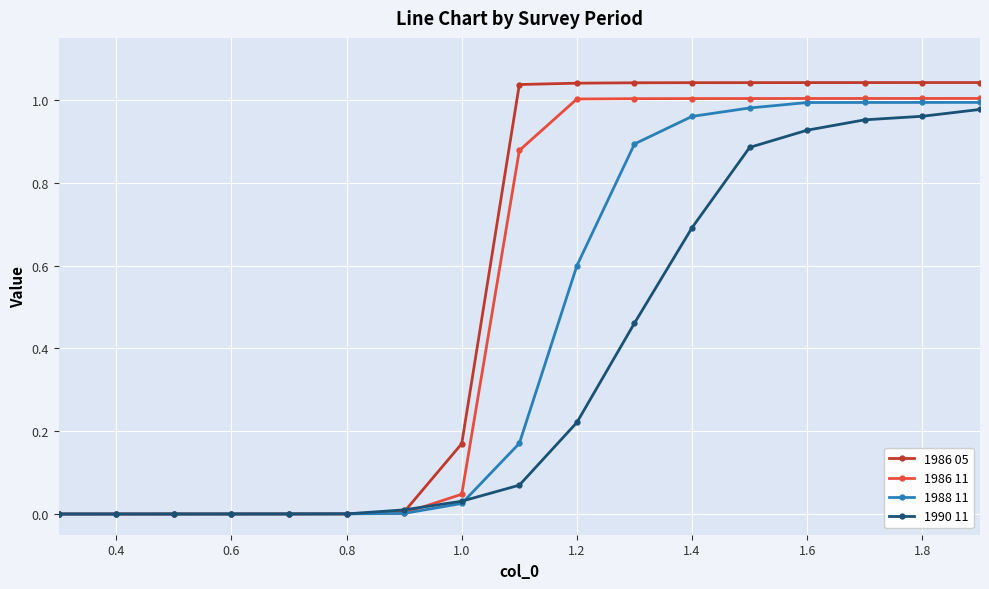

Rank the series by their average value, from lowest to highest.

1990 11, 1988 11, 1986 11, 1986 05